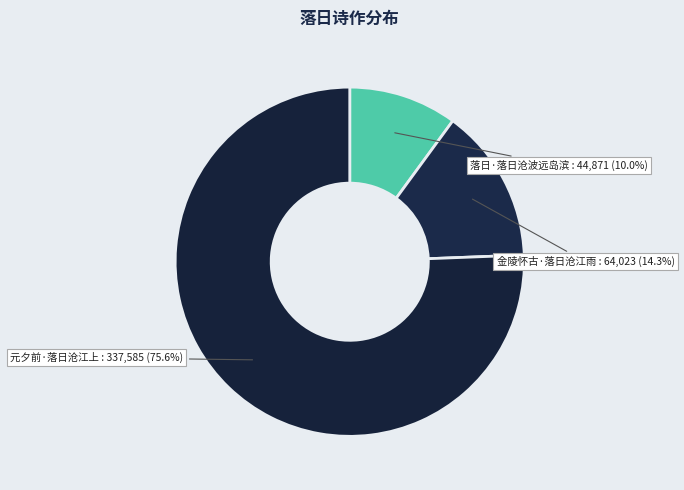

The 元夕前·落日沧江上 slice represents 84% of the pie. True or false?

False